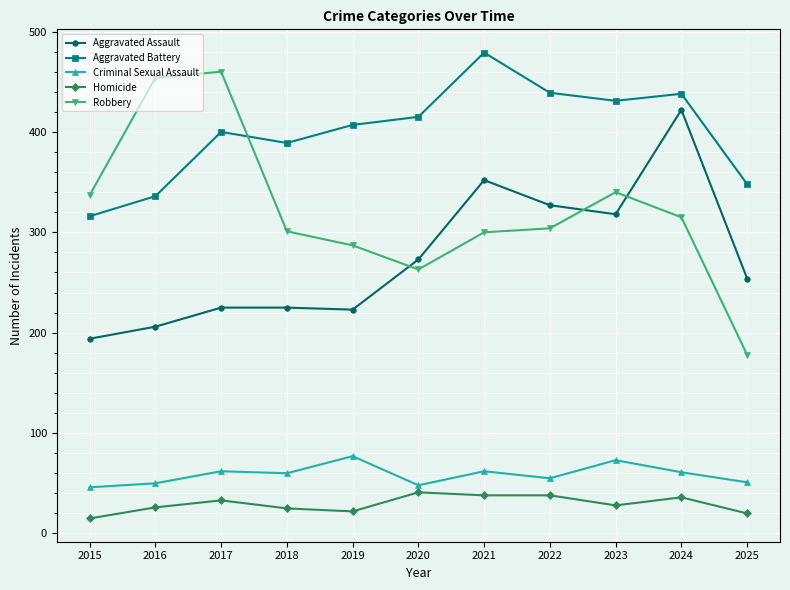

True or false: Homicide and Aggravated Assault intersect in this chart.

False